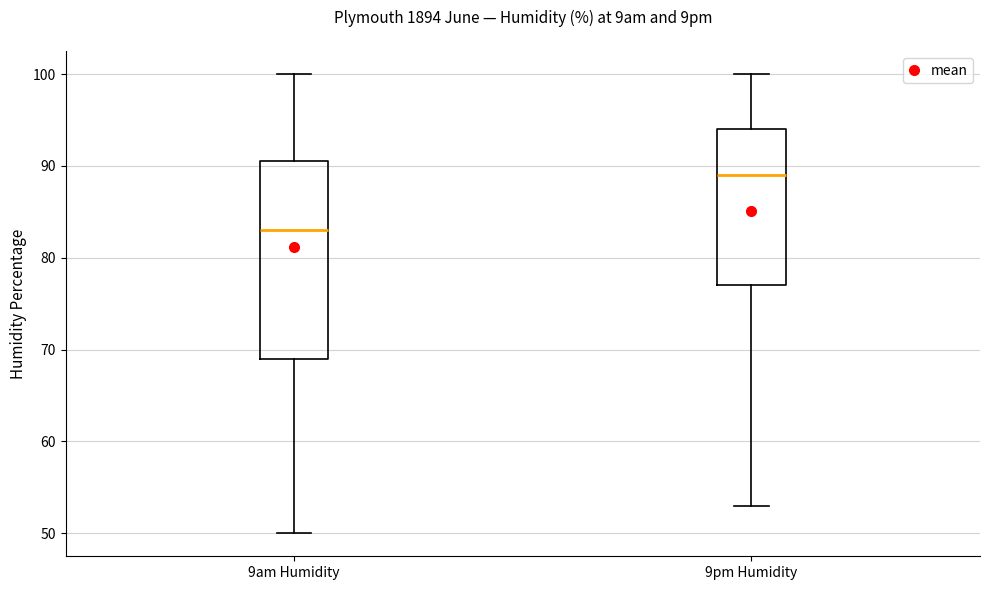

Comparing the boxes themselves (not the whiskers), which one is the tallest?

9am Humidity